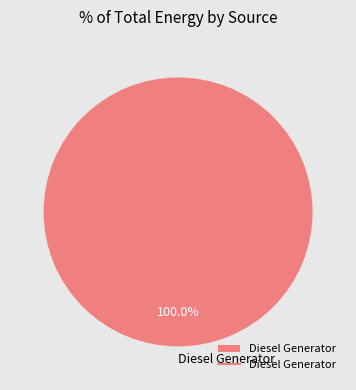

To the nearest percent, what portion does Diesel Generator represent?

100%